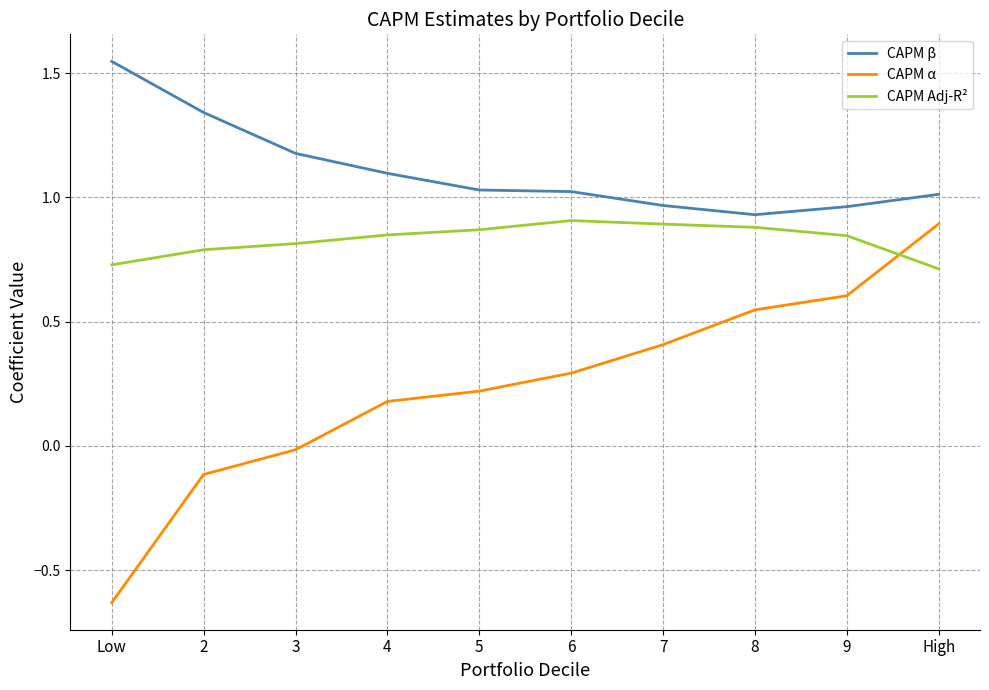

Rank the series at 3 from highest to lowest value.

CAPM β, CAPM Adj-R², CAPM α